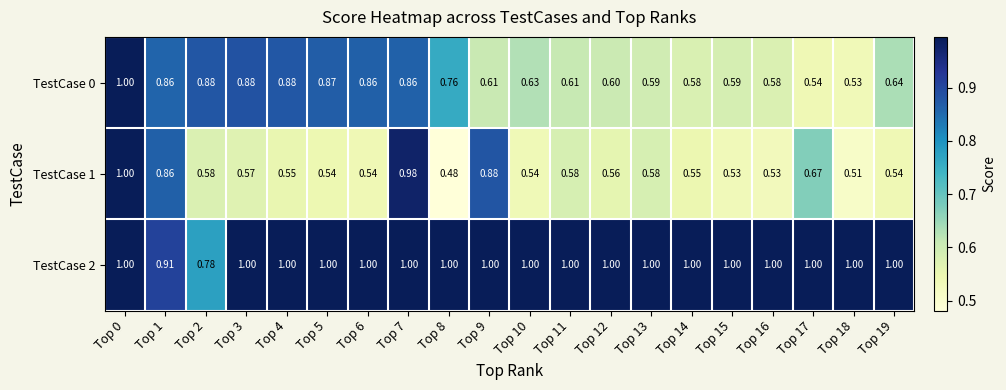

What is the maximum value shown in the chart?

1.0